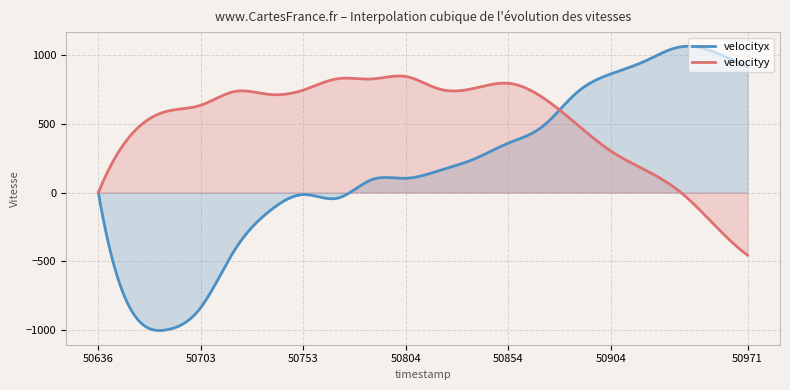

Which series has the largest range (max minus min)?

velocityx